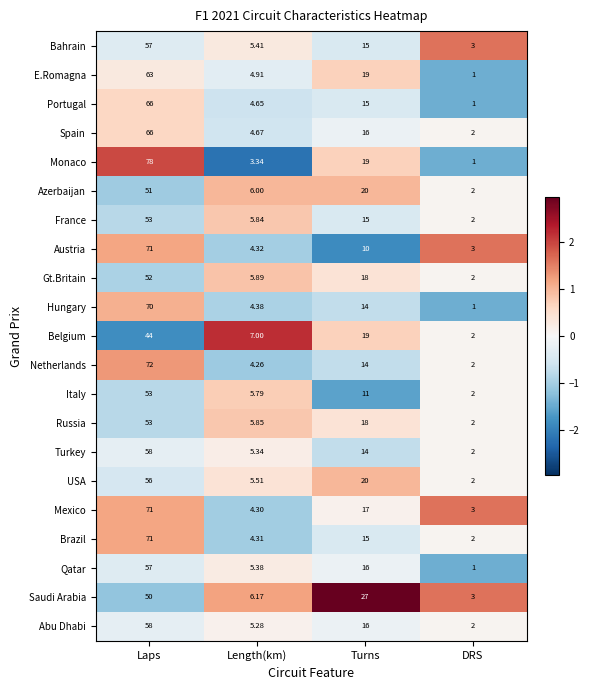

What is the spread (max minus min) of values at Length(km)?

3.7